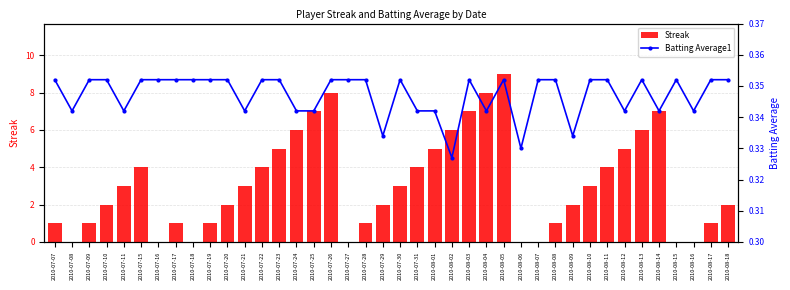

Reading right to left, extract all data points from this chart.

Streak: 2.0	1.0	0.0	0.0	7.0	6.0	5.0	4.0	3.0	2.0	1.0	0.0	0.0	9.0	8.0	7.0	6.0	5.0	4.0	3.0	2.0	1.0	0.0	8.0	7.0	6.0	5.0	4.0	3.0	2.0	1.0	0.0	1.0	0.0	4.0	3.0	2.0	1.0	0.0	1.0
Batting Average1: 0.4	0.4	0.3	0.4	0.3	0.4	0.3	0.4	0.4	0.3	0.4	0.4	0.3	0.4	0.3	0.4	0.3	0.3	0.3	0.4	0.3	0.4	0.4	0.4	0.3	0.3	0.4	0.4	0.3	0.4	0.4	0.4	0.4	0.4	0.4	0.3	0.4	0.4	0.3	0.4